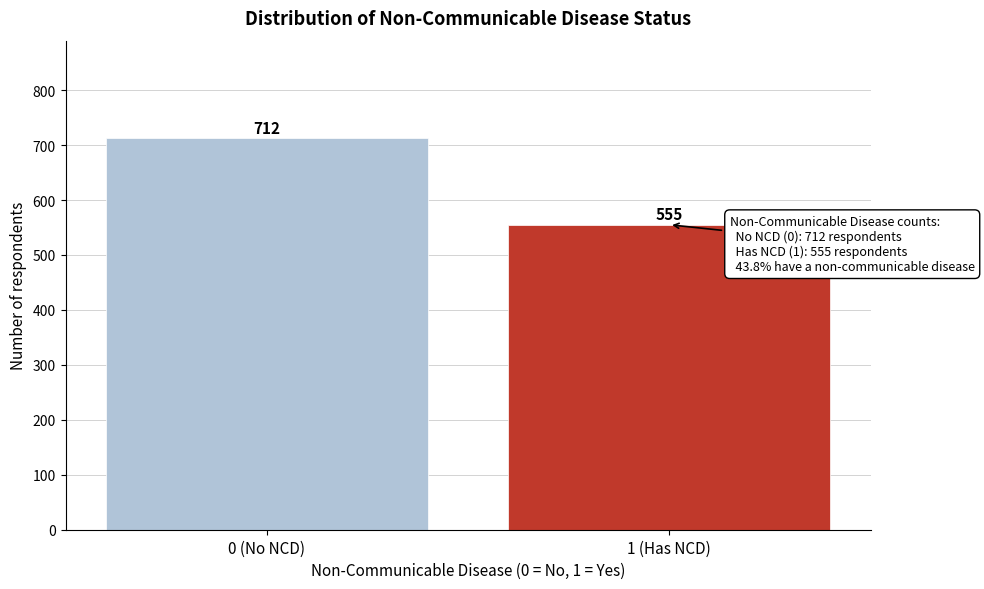

Reading right to left, transcribe all the data shown in this chart.

1 (Has NCD)=555	0 (No NCD)=712